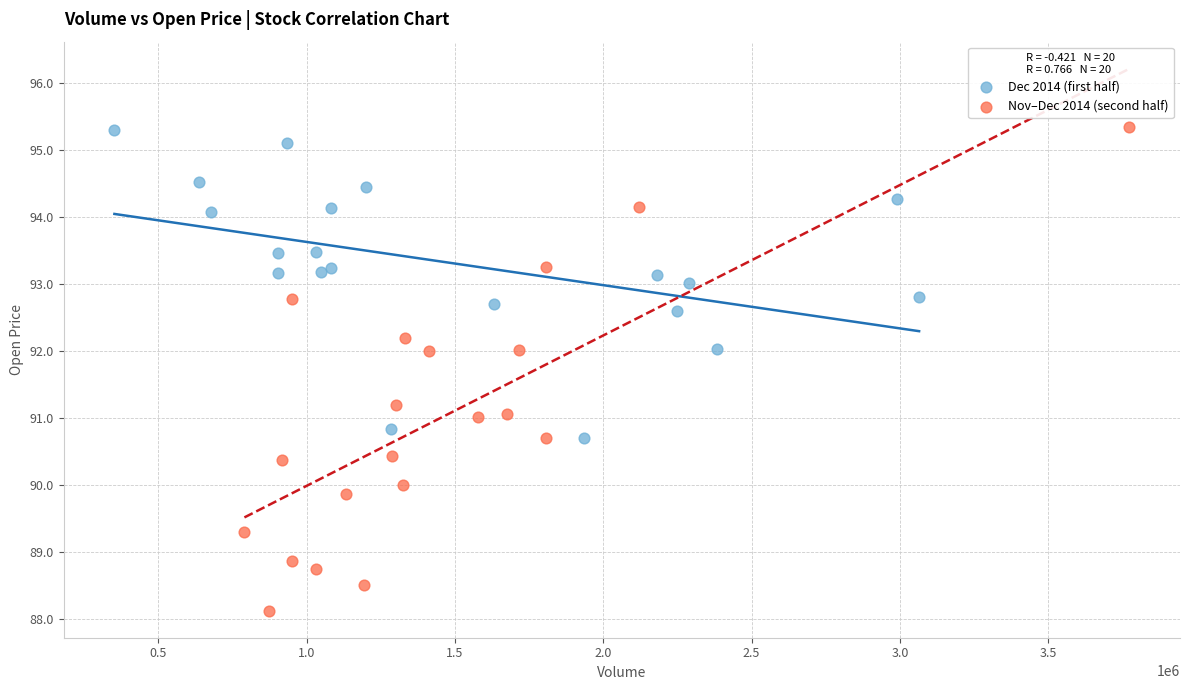

Which series has the widest spread of Y values?

Nov–Dec 2014 (second half)